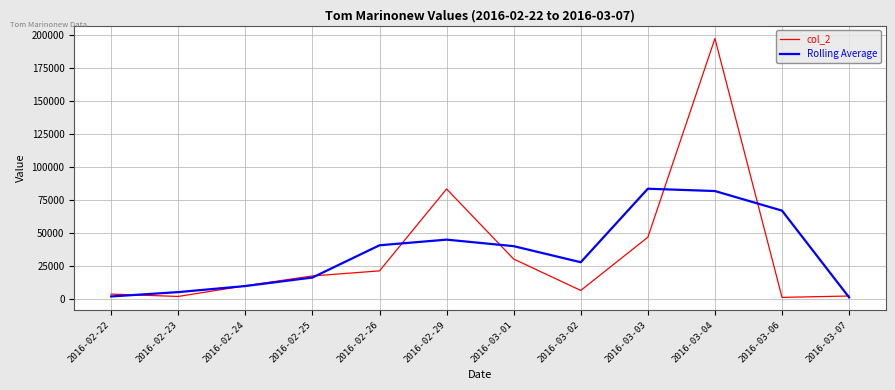

True or false: Rolling Average and col_2 cross at least once.

True